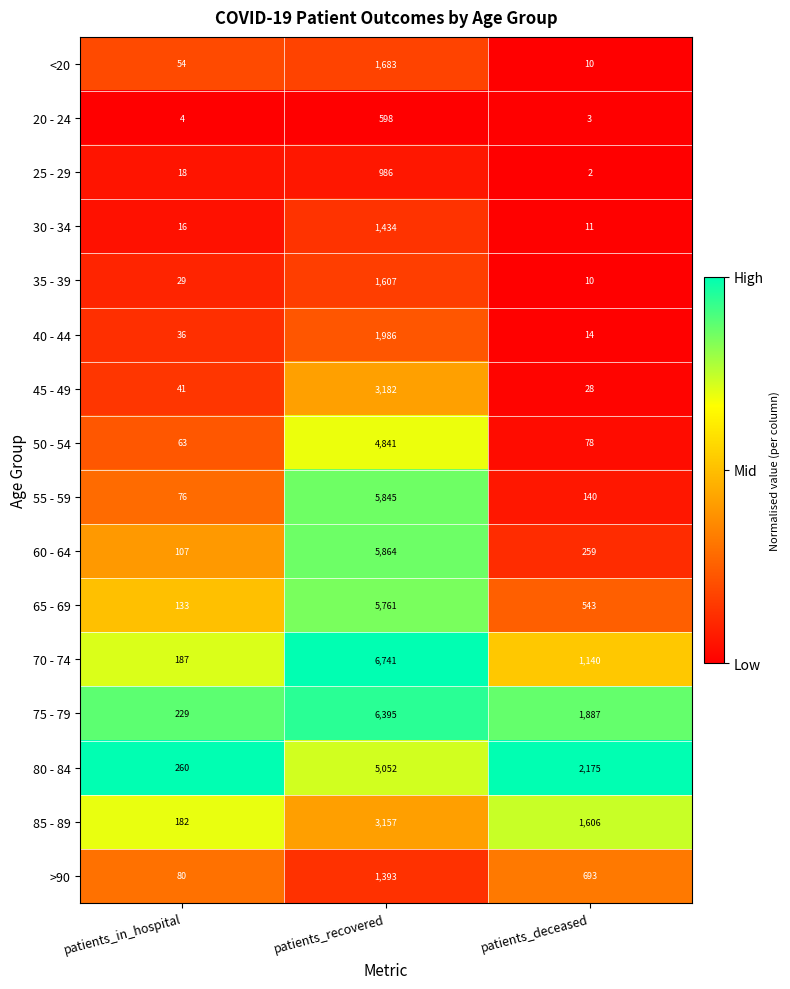

What is the difference between the highest and lowest values at patients_in_hospital?

256